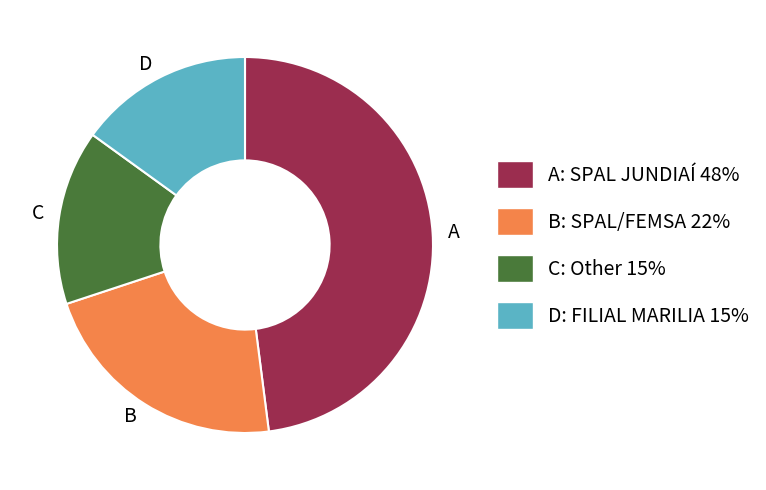

Does B represent more than half of the total?

No